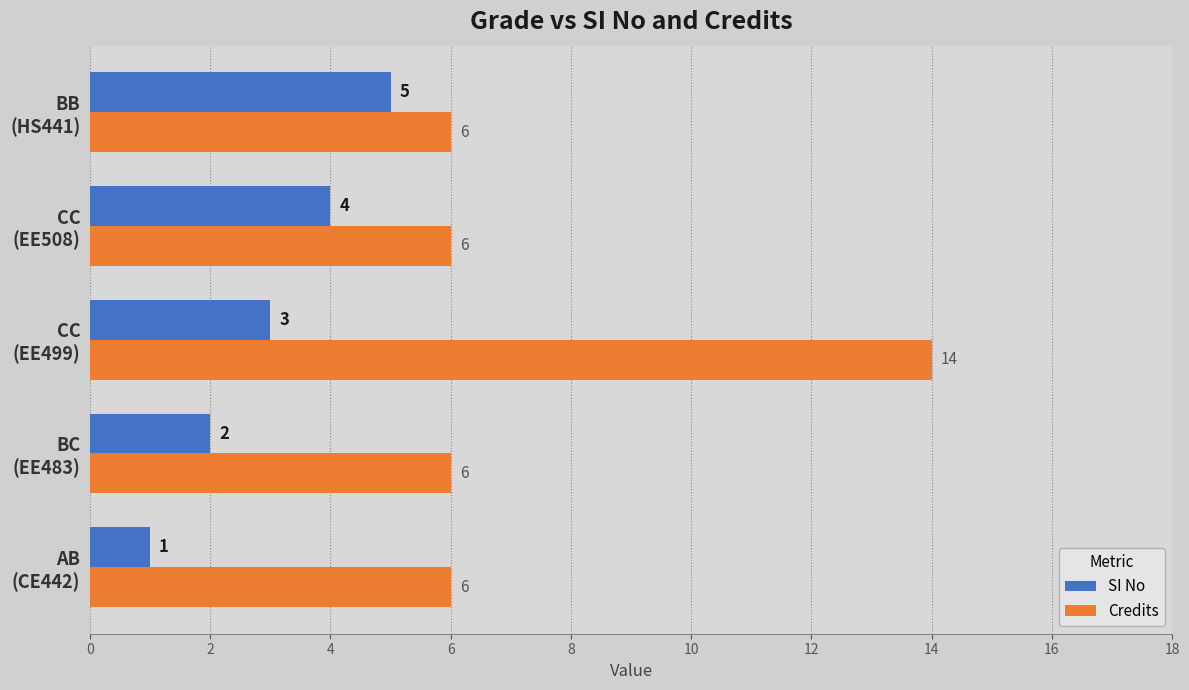

What are all the series names shown in the legend?

SI No, Credits